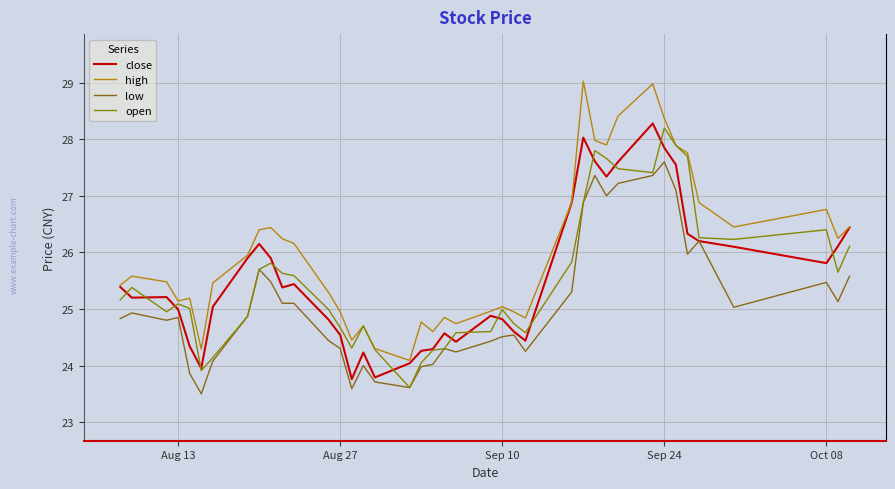

True or false: high has more than 1 points higher than both neighbors.

True